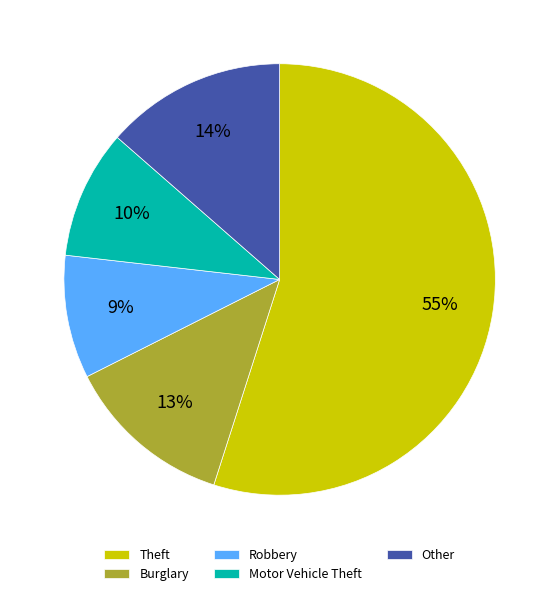

Between Other and Burglary, which is larger?

Other